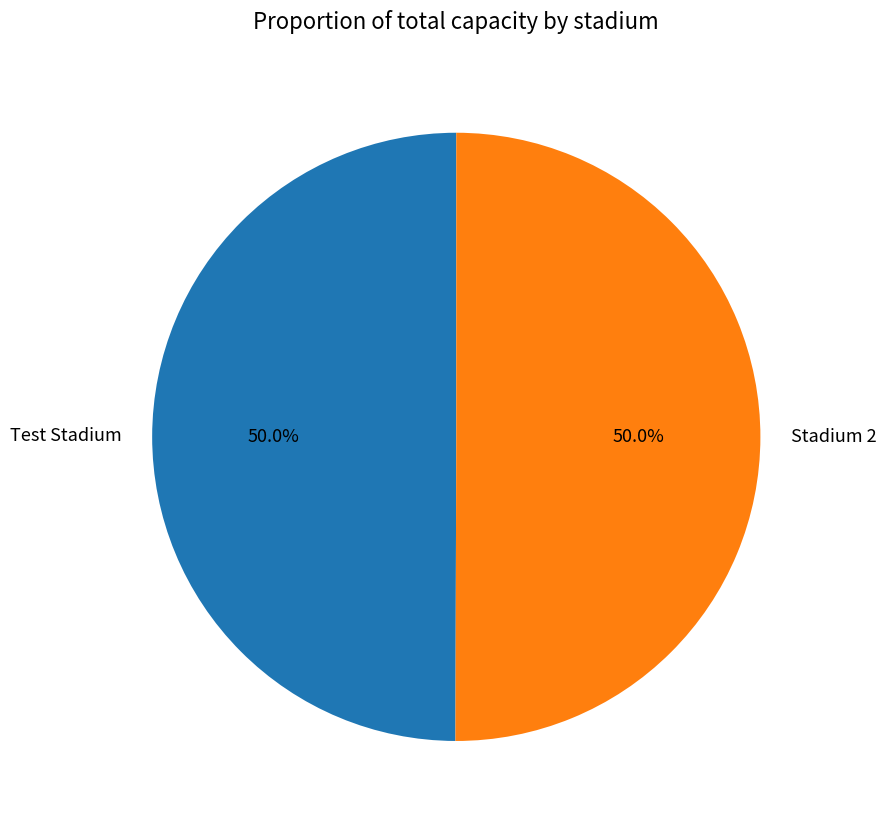

True or false: Test Stadium accounts for 45% of the total.

False